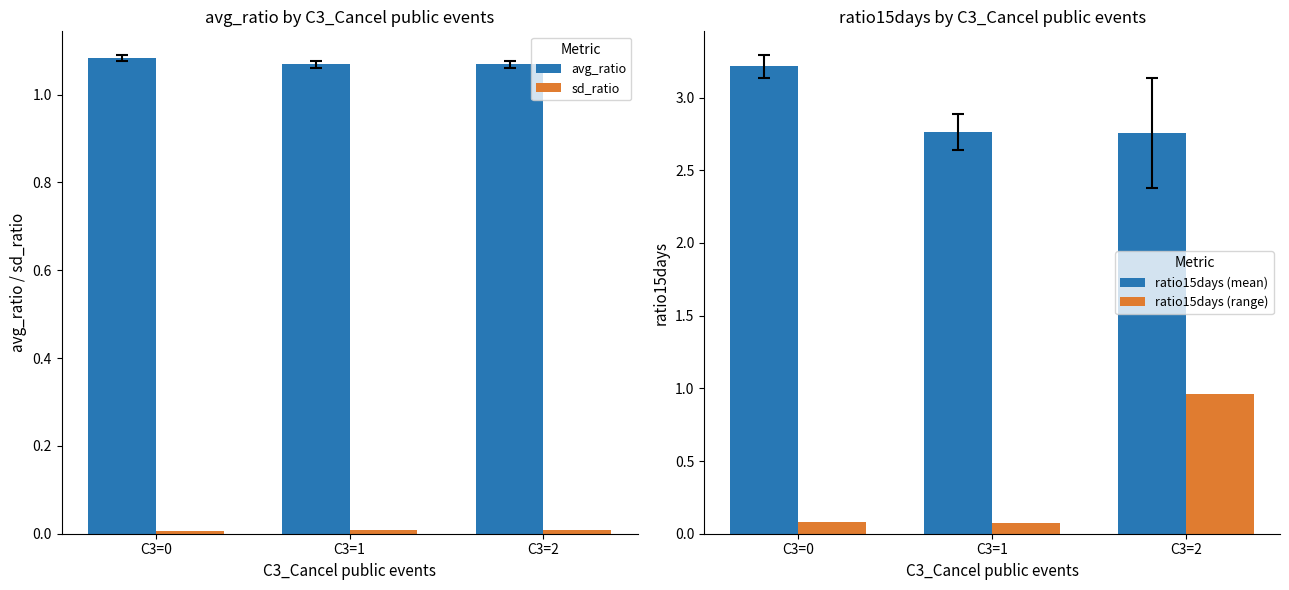

List the labels in order of avg_ratio value, smallest first.

C3=1, C3=2, C3=0